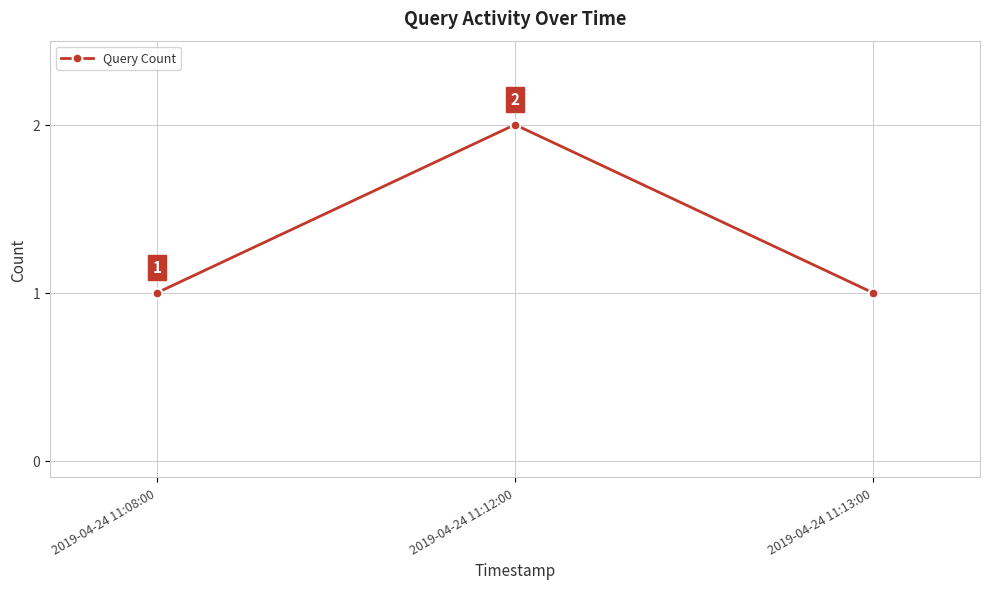

Reading right to left, what are all the values shown in this chart?

1	2	1